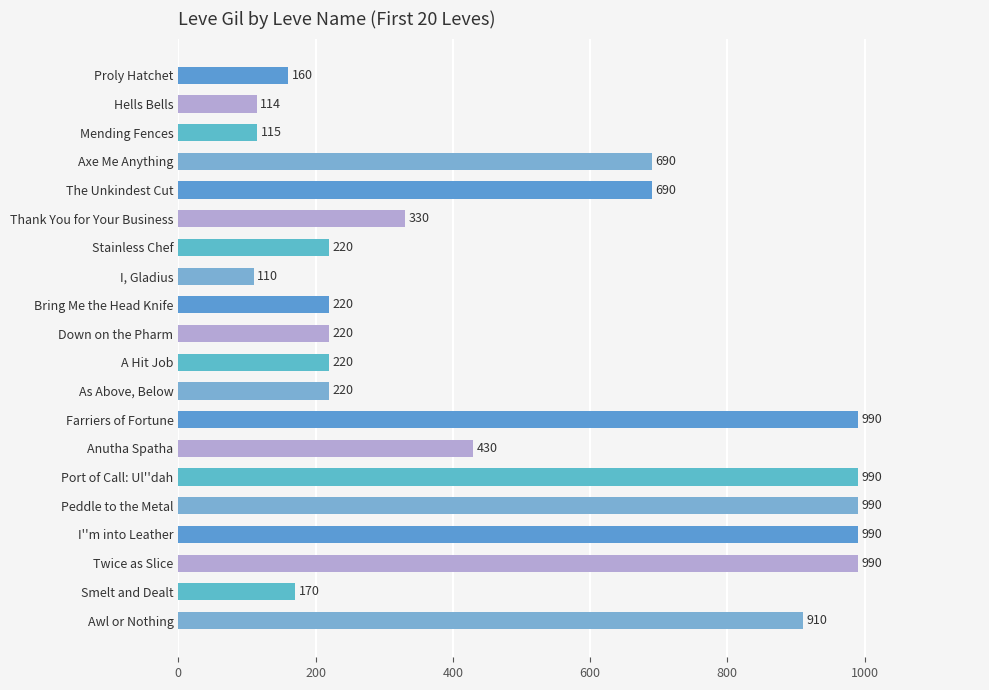

What is the smallest value displayed?

110